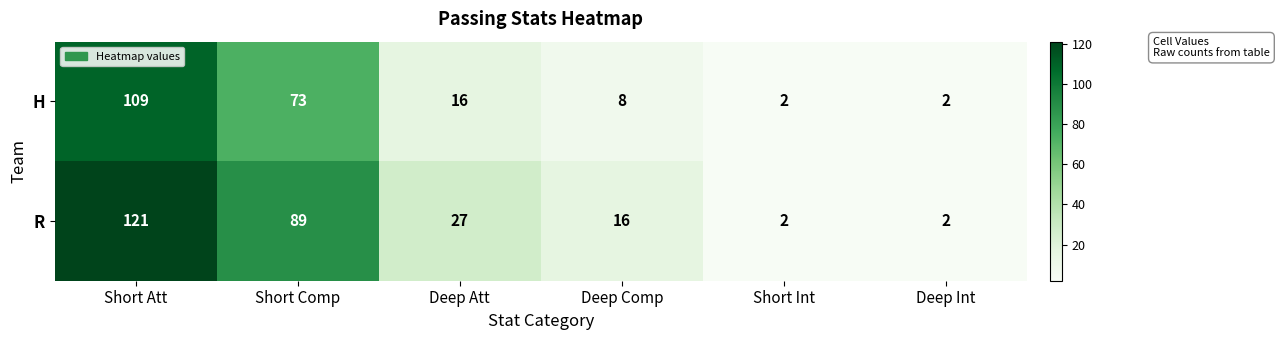

Reading right to left, list all the values displayed in this chart.

H: Deep Int=2	Short Int=2	Deep Comp=8	Deep Att=16	Short Comp=73	Short Att=109
R: Deep Int=2	Short Int=2	Deep Comp=16	Deep Att=27	Short Comp=89	Short Att=121